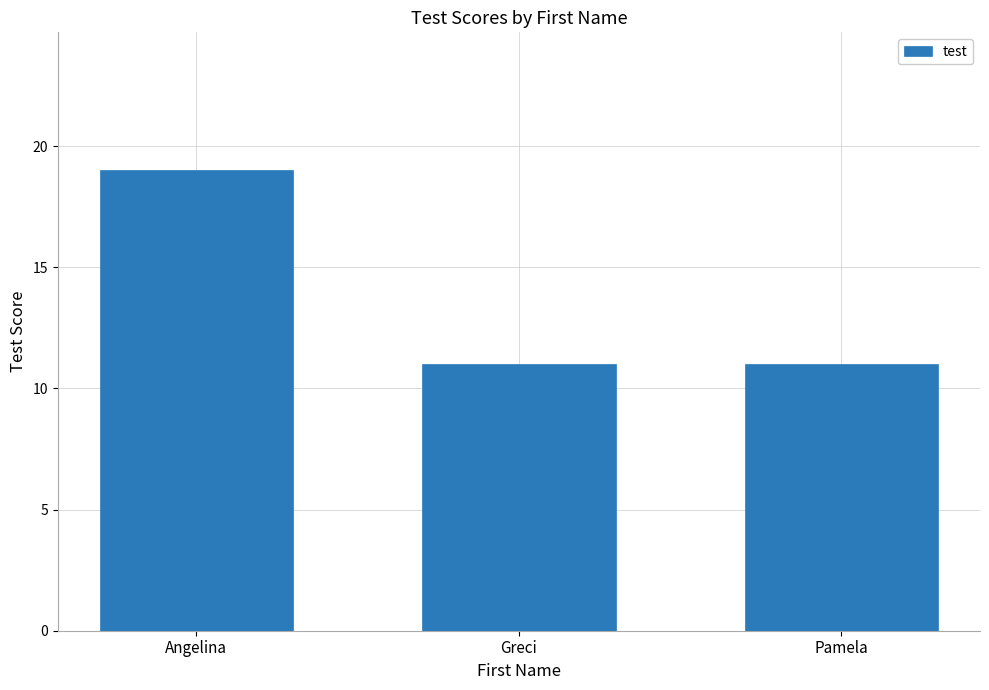

What is the ratio of the value at Greci to the value at Angelina?

0.6